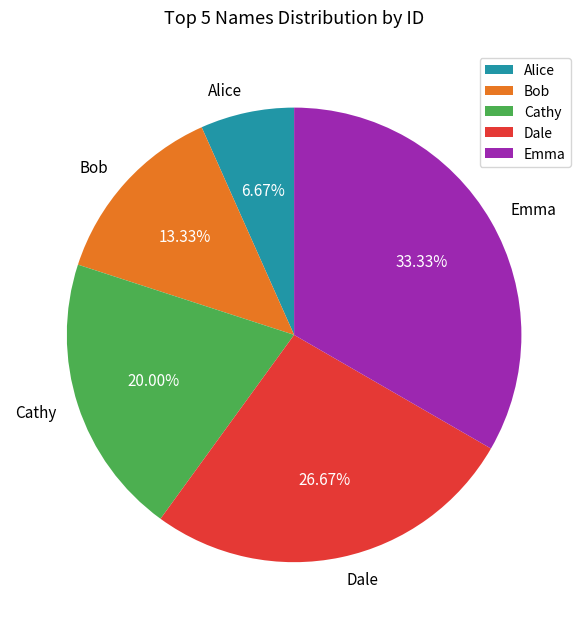

What is the largest slice in the pie chart?

Emma